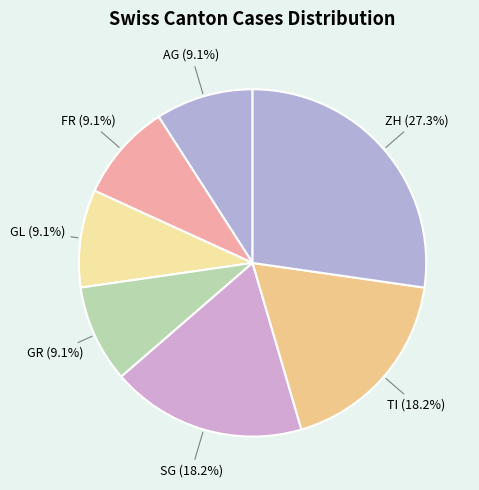

Approximately how many times larger is the value at SG compared to ZH?

0.7